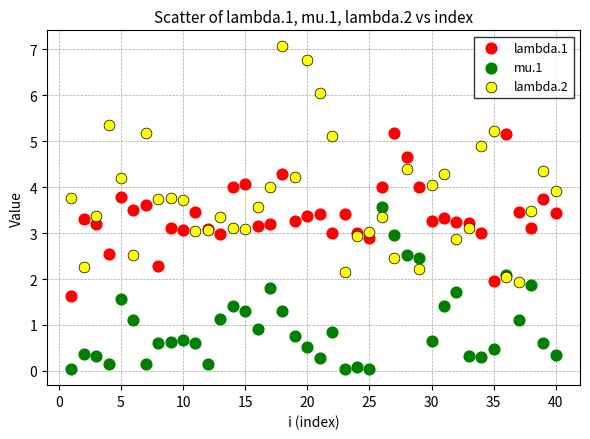

Which series contains the lowest Y value?

mu.1